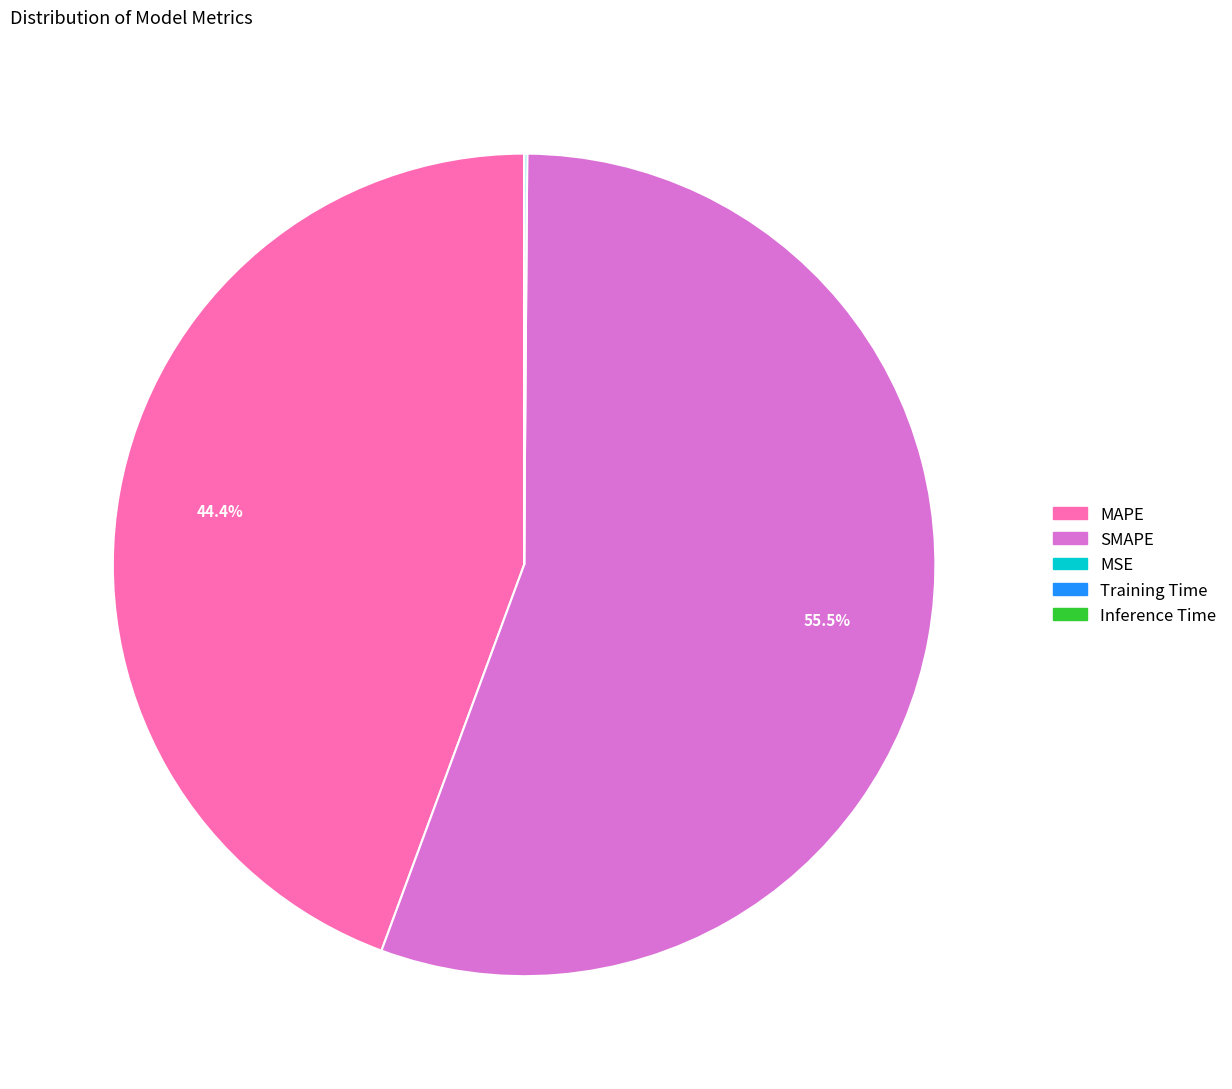

Is SMAPE the majority of the pie?

Yes